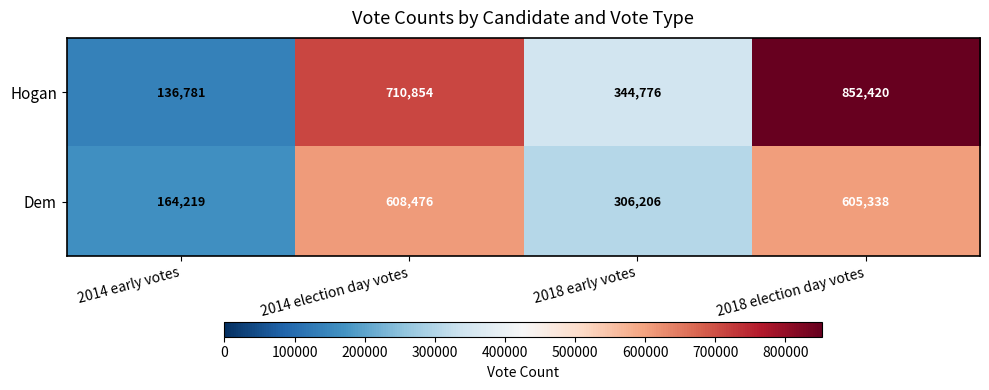

Which series has the widest spread of values?

Hogan